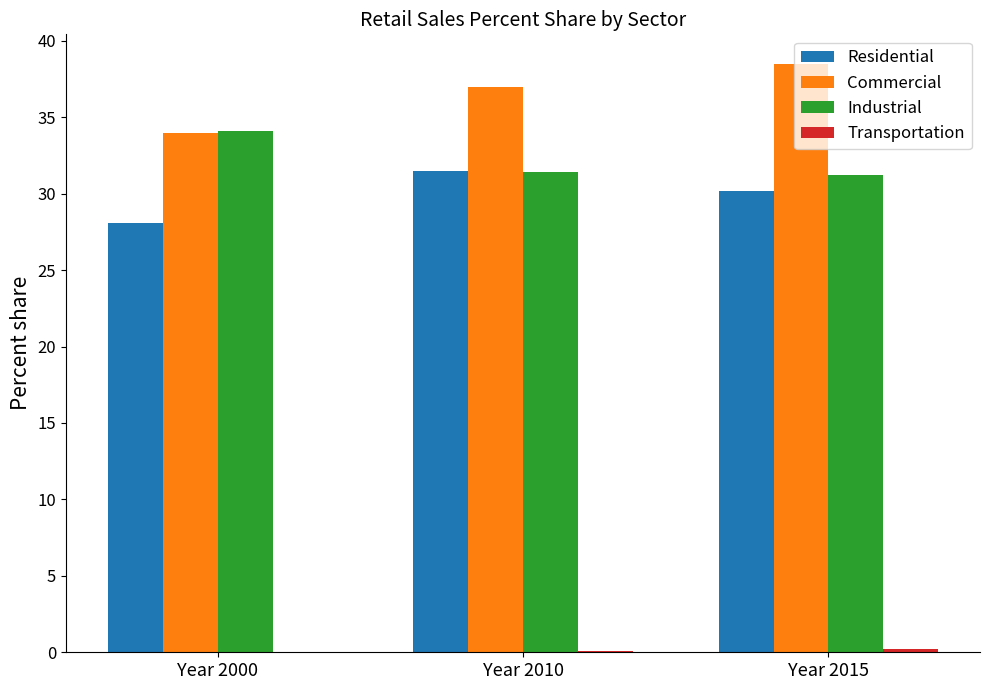

How many groups of bars are there?

3